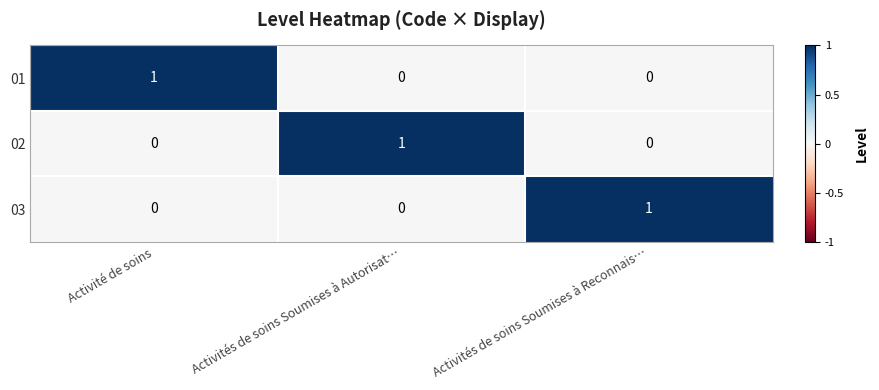

Reading left to right, list all the values displayed in this chart.

01: Activité de soins=1	Activités de soins Soumises à Autorisat…=0	Activités de soins Soumises à Reconnais…=0
02: Activité de soins=0	Activités de soins Soumises à Autorisat…=1	Activités de soins Soumises à Reconnais…=0
03: Activité de soins=0	Activités de soins Soumises à Autorisat…=0	Activités de soins Soumises à Reconnais…=1